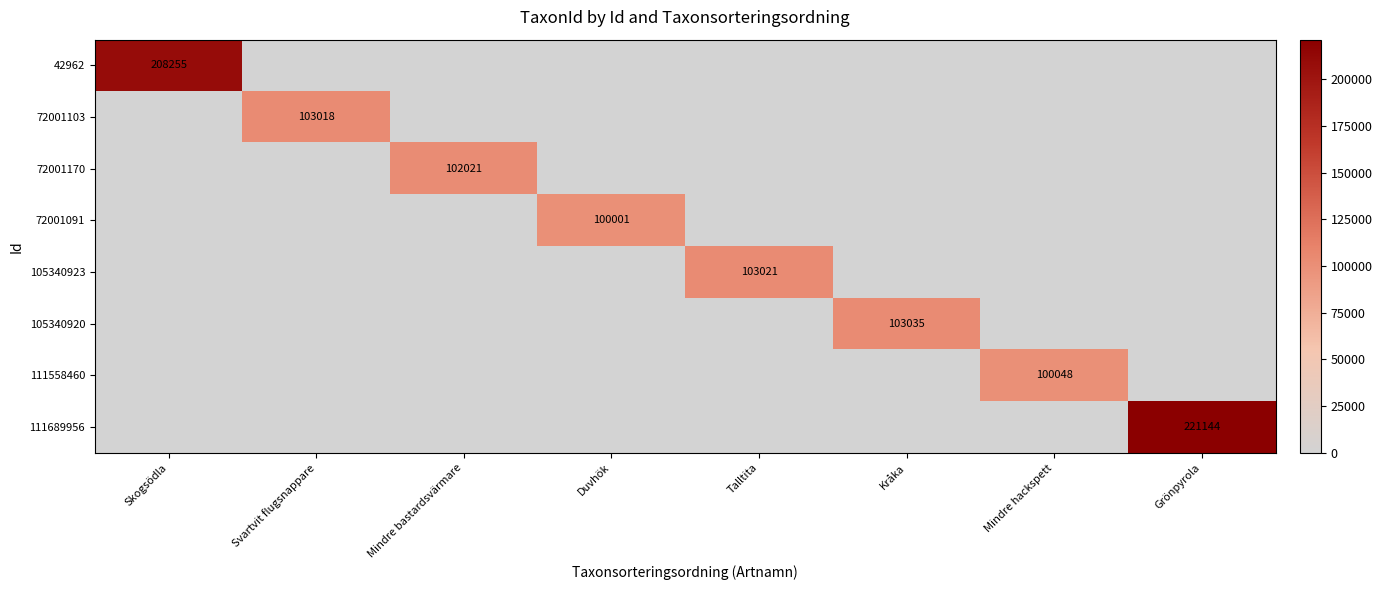

The 105340923 series shows 41584 at Talltita. True or false?

False